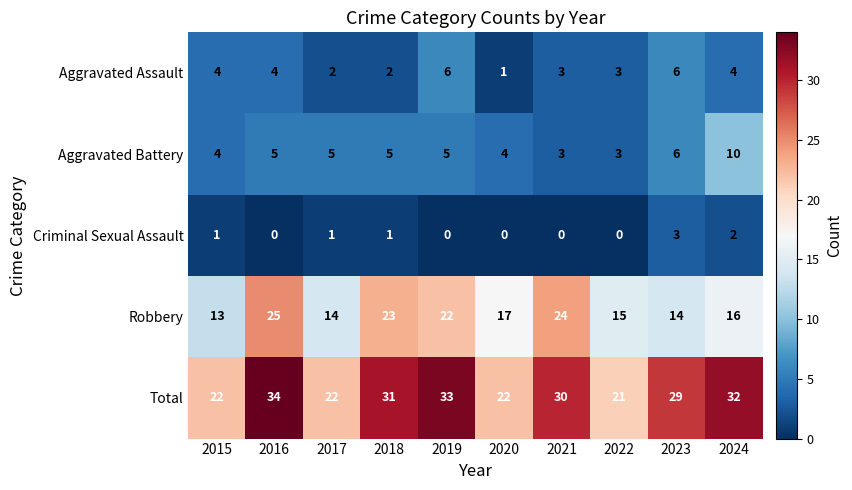

What is the difference between the maximum and minimum values in the Total series?

13